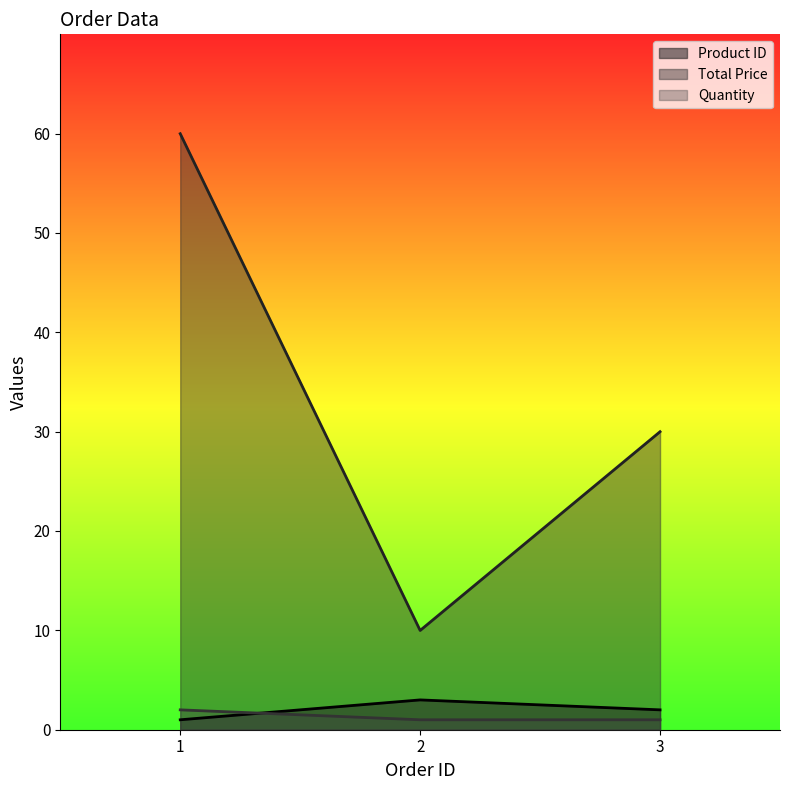

What are all the series names shown in the legend?

Product ID, Total Price, Quantity